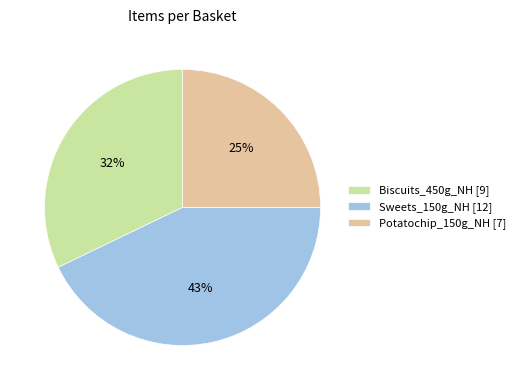

Which category has the biggest portion of the pie?

Sweets_150g_NH